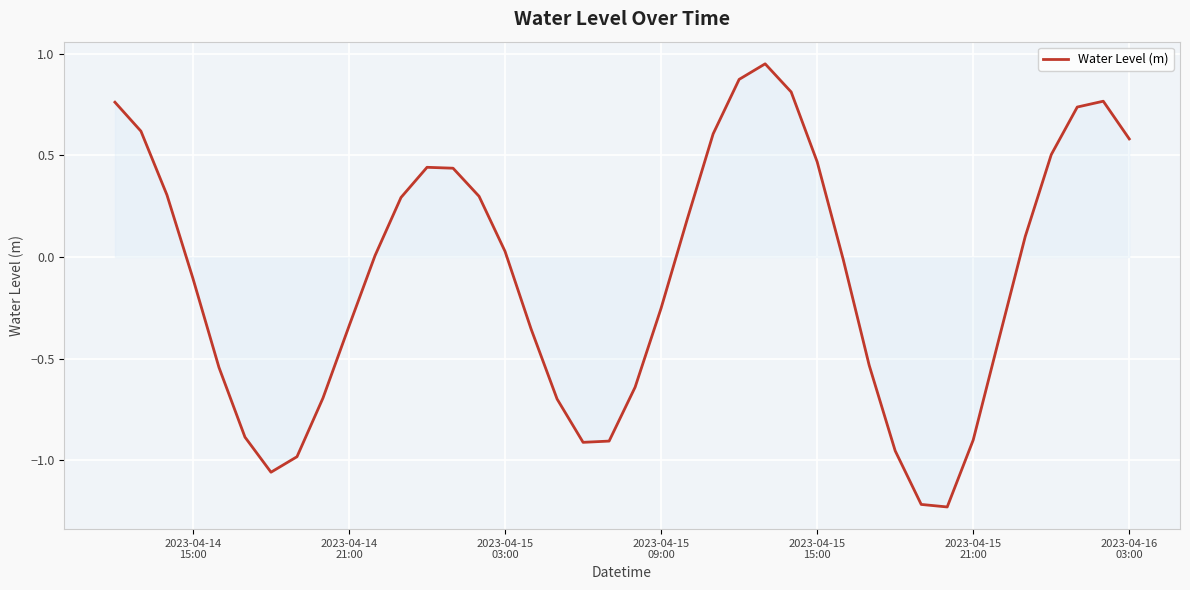

What is the difference between the maximum and minimum values?

2.2